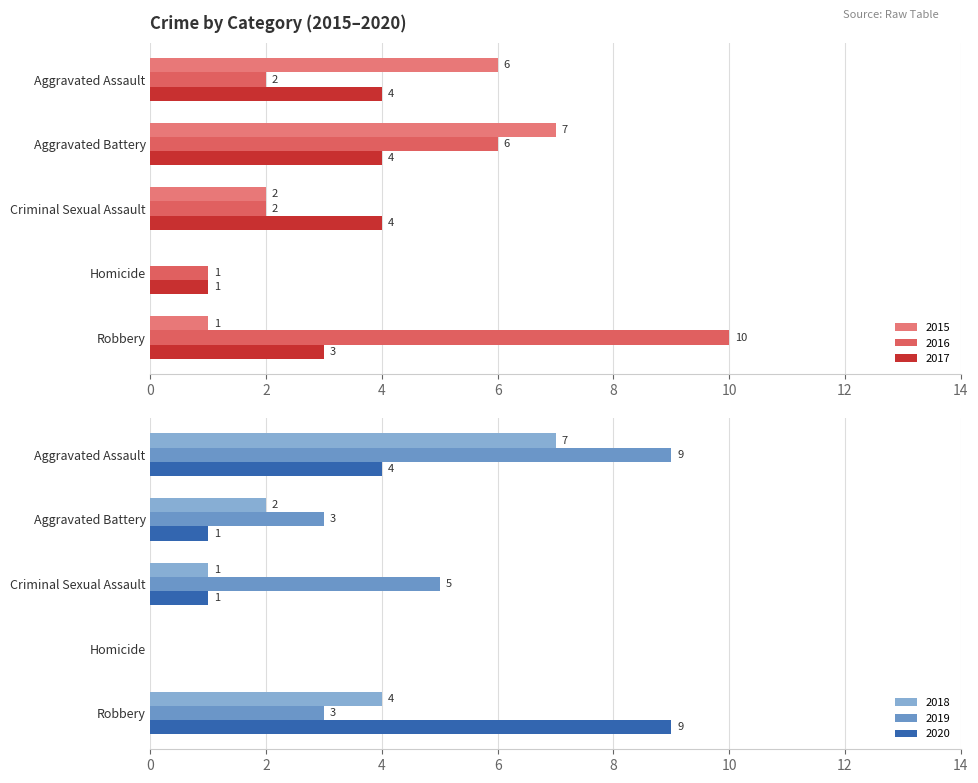

Count the 2016 values in the range 2 to 6.

3